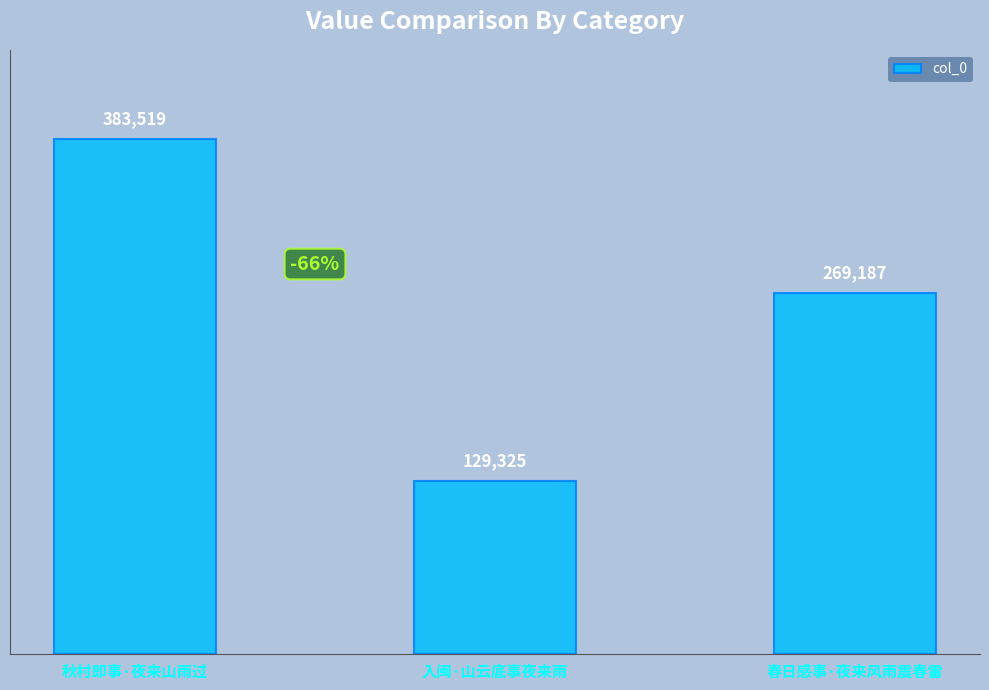

True or false: the data shows 129325 at 入闽·山云底事夜来雨.

True